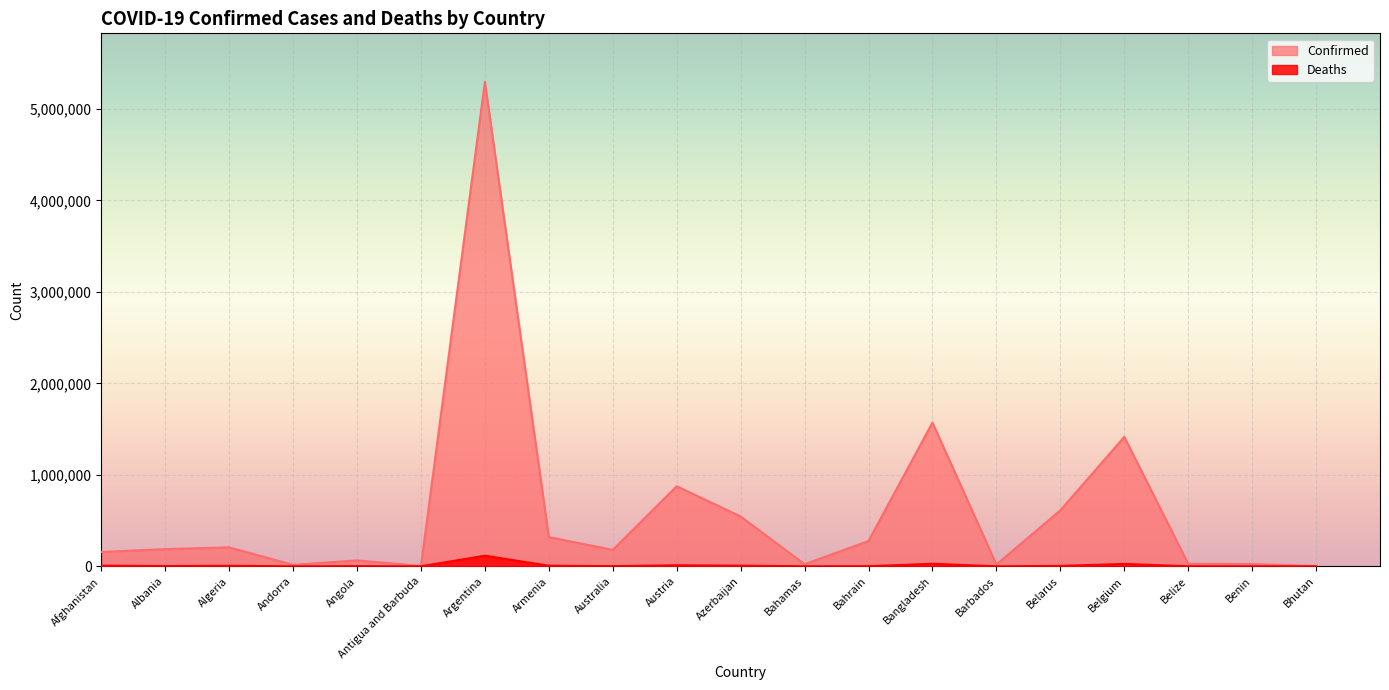

How many categories are shown in the chart?

20